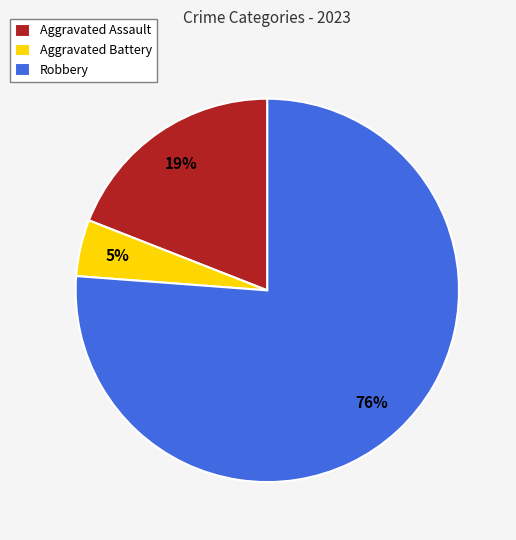

What is the ratio of the value at Aggravated Battery to the value at Robbery?

0.1